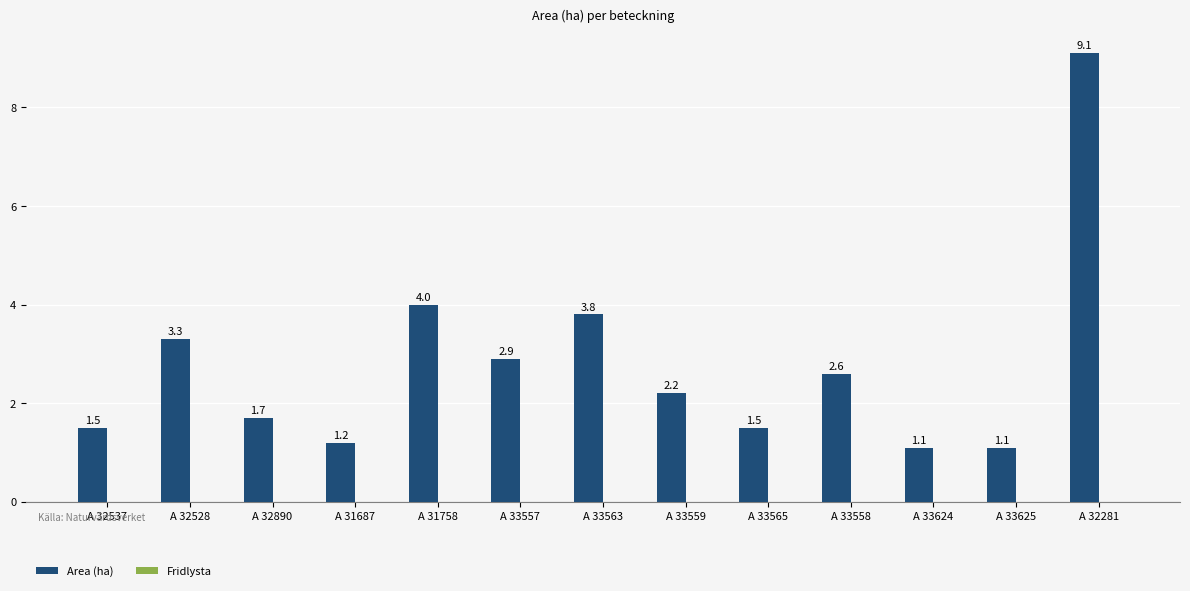

What is the label of the 11th bar from the right?

A 32890